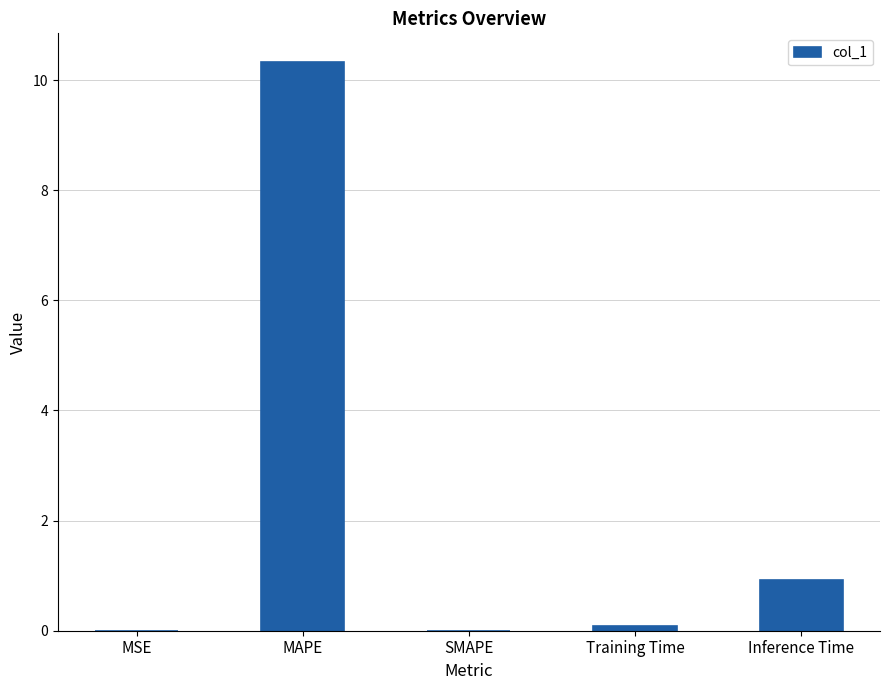

Where is the data nearest to the value 5?

Inference Time